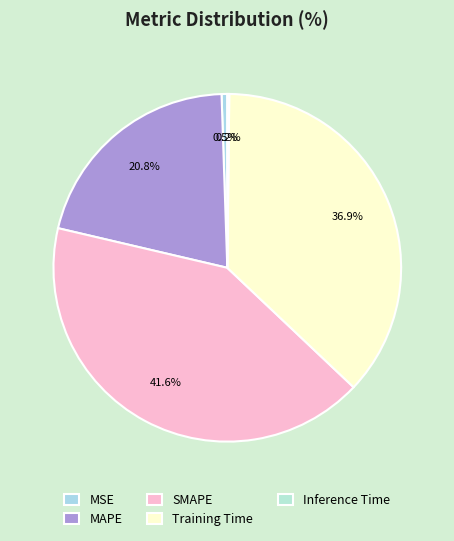

Combined, do MAPE and MSE account for over 50%?

No